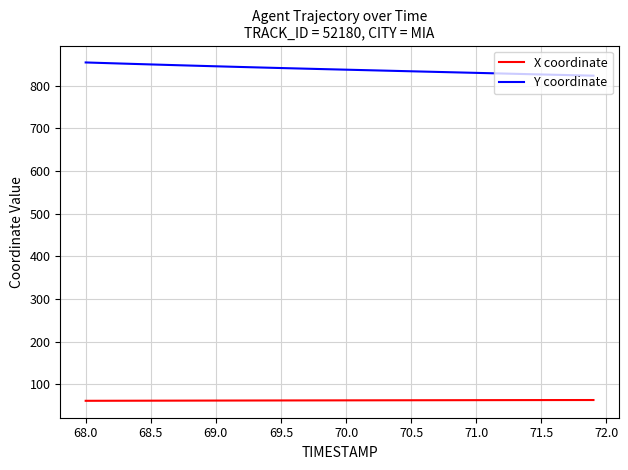

List the series in order of their peak value, lowest first.

X coordinate, Y coordinate